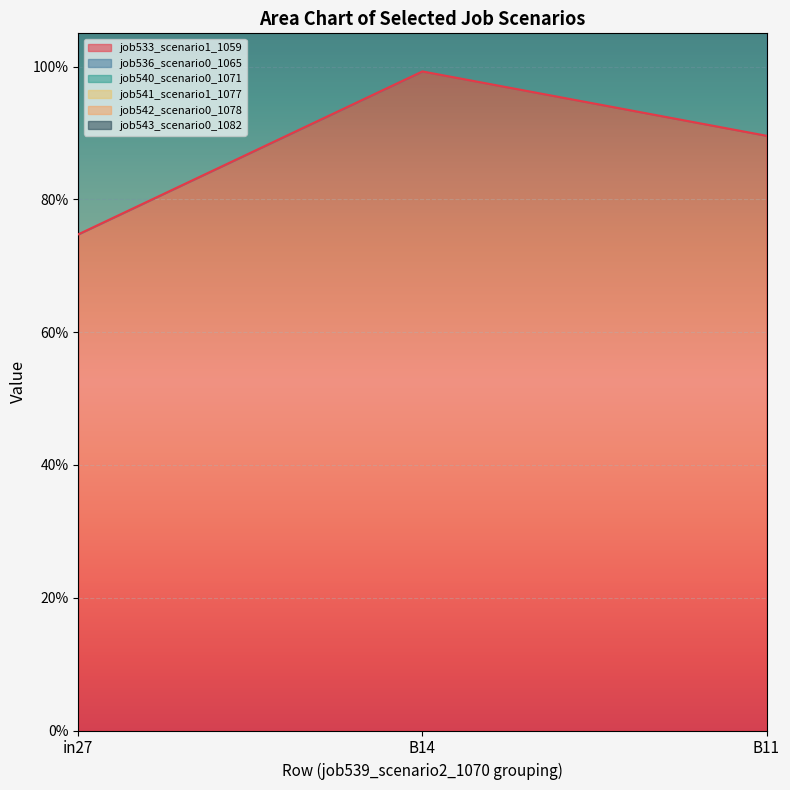

Which series has the largest range (max minus min)?

job542_scenario0_1078